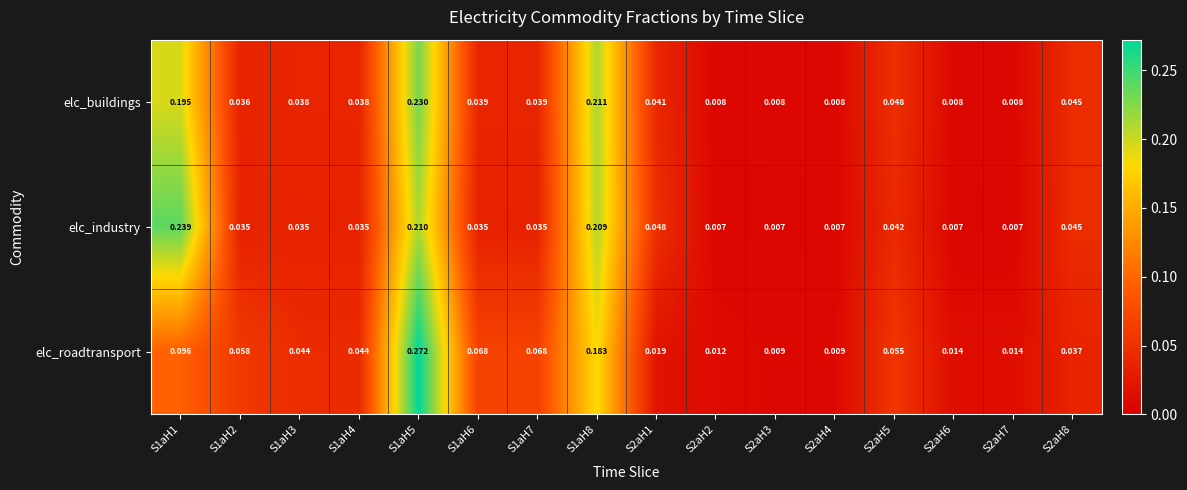

Between S1aH7 and S2aH5, which series saw the biggest shift?

elc_roadtransport